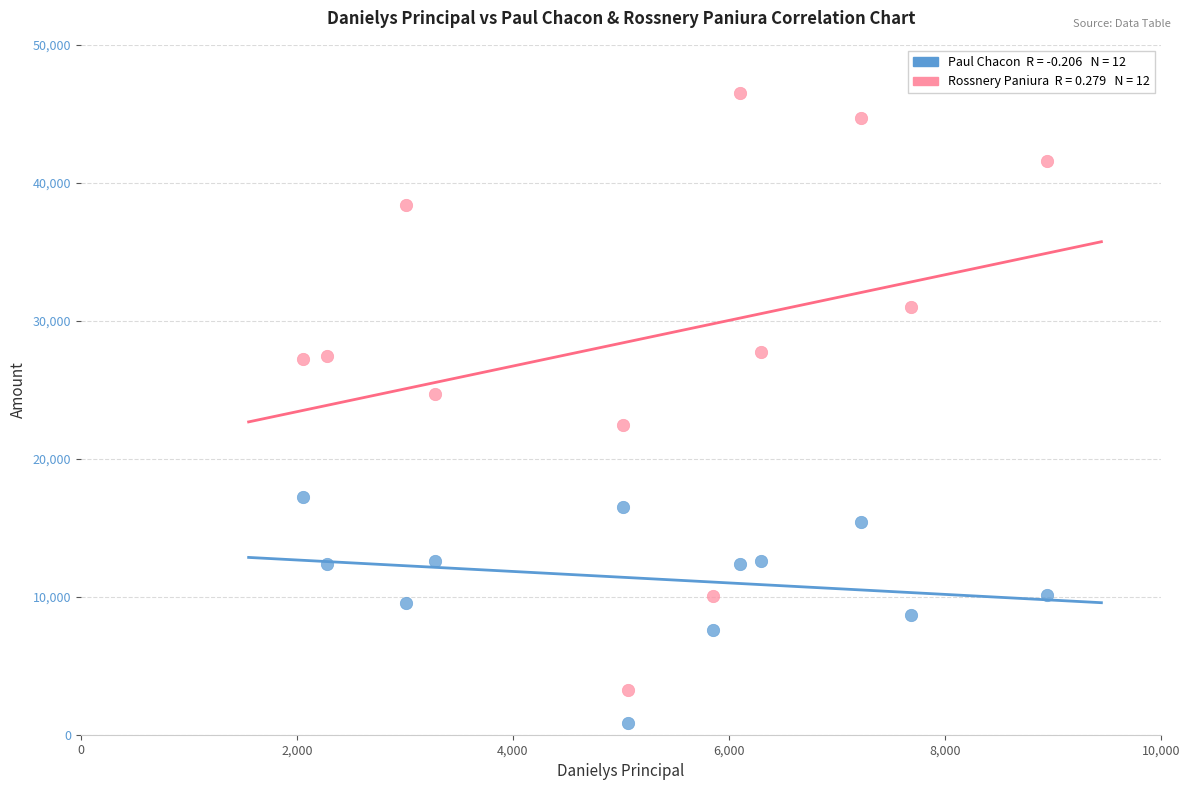

Across all data points, what is the range of X values (max minus min)?

6896.2